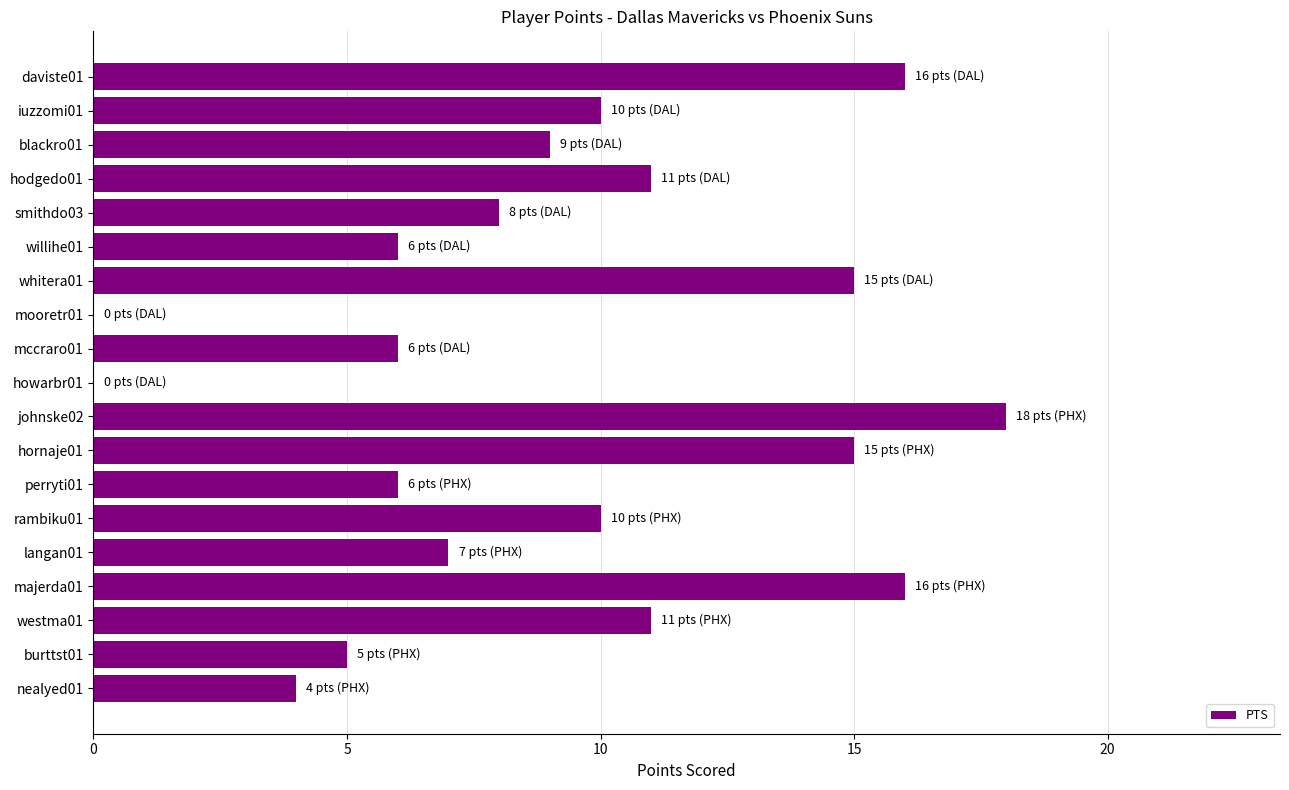

What is the maximum value shown in the chart?

18